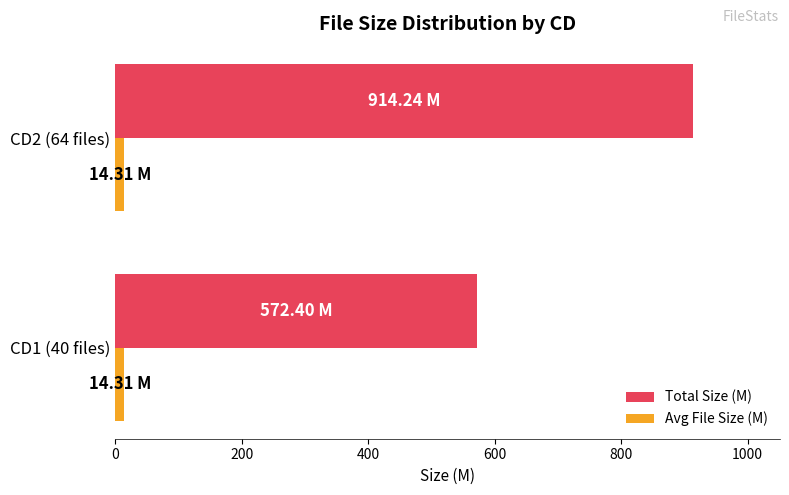

At which category is the sum across all series the highest?

CD2 (64 files)